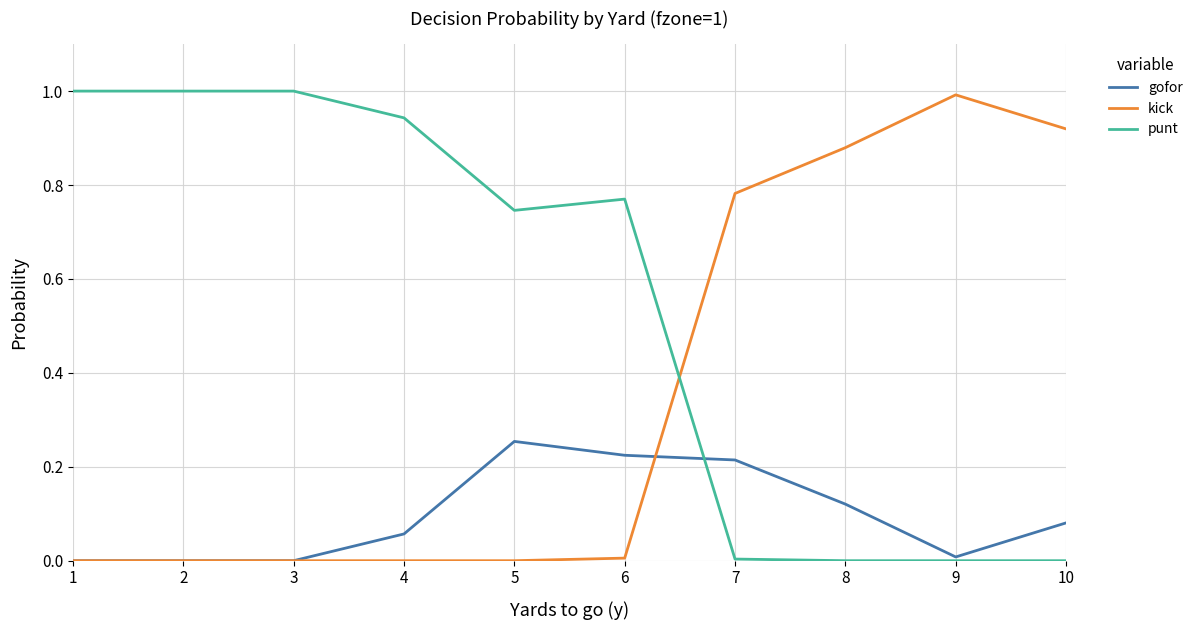

How many times do punt and kick cross each other?

1